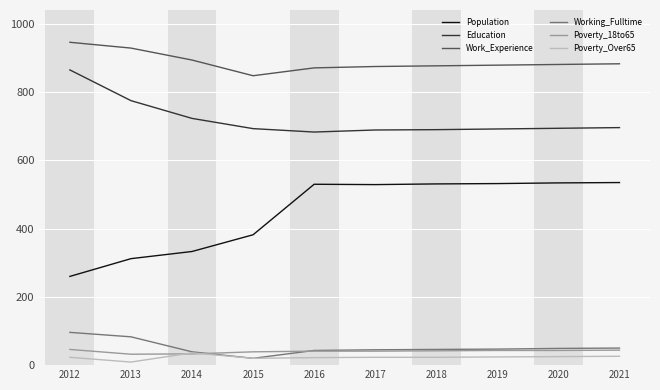

What value does the Population series have at 2020?

534